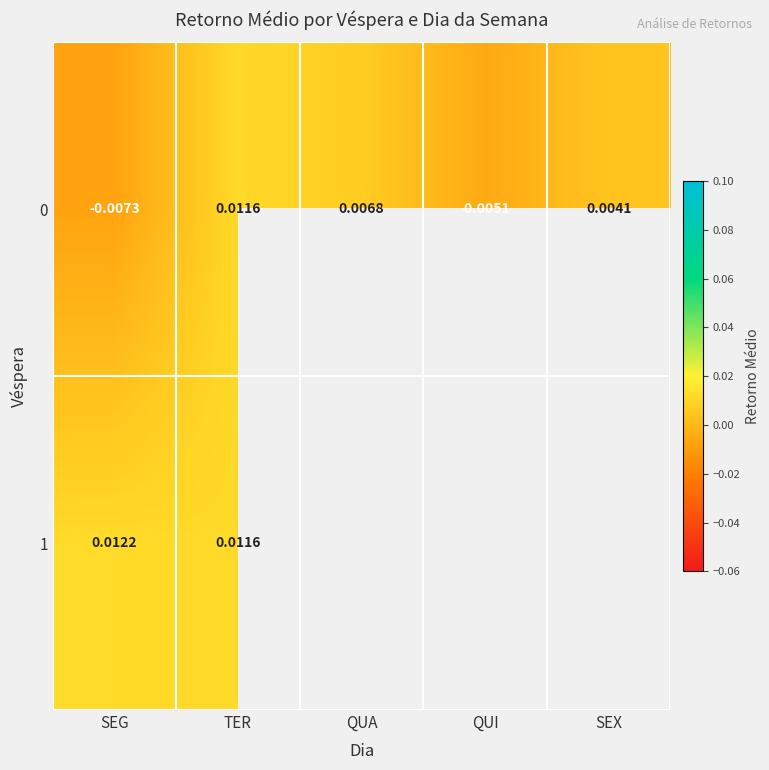

At which label does 0 first exceed 0?

TER